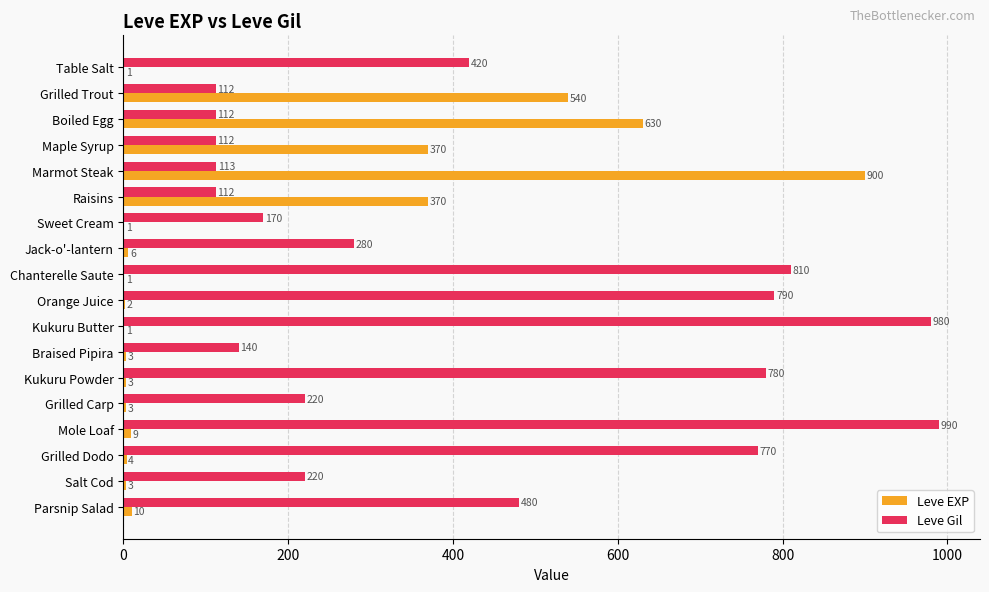

What value does the Leve EXP series have at Boiled Egg?

630